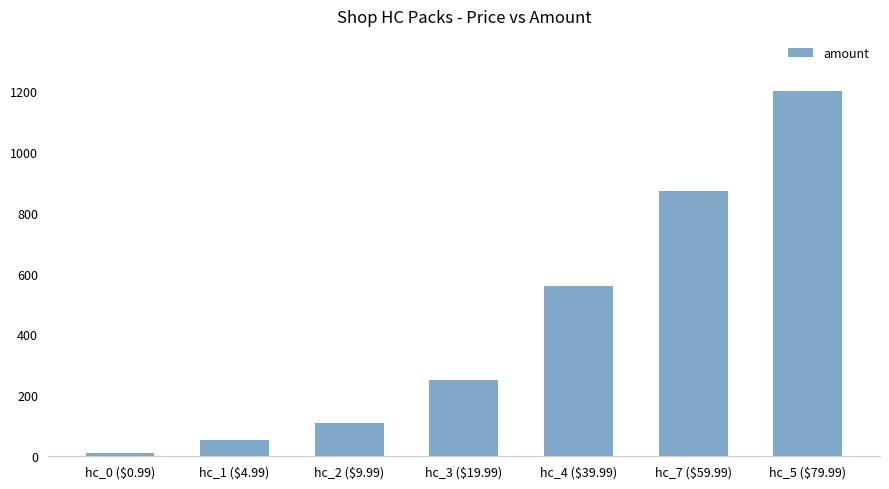

Reading right to left, list all the values displayed in this chart.

1200	870	560	250	110	53	10